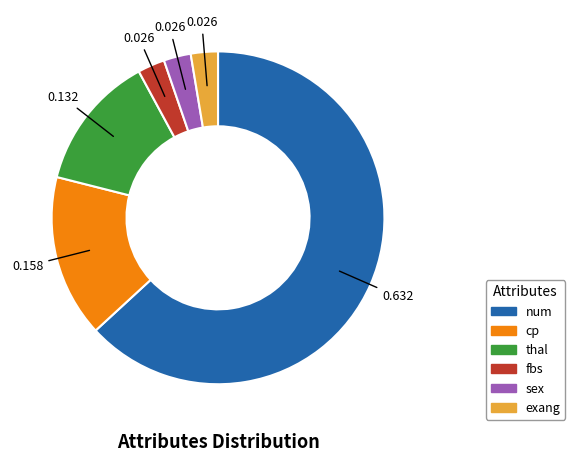

Which slice is the largest?

num